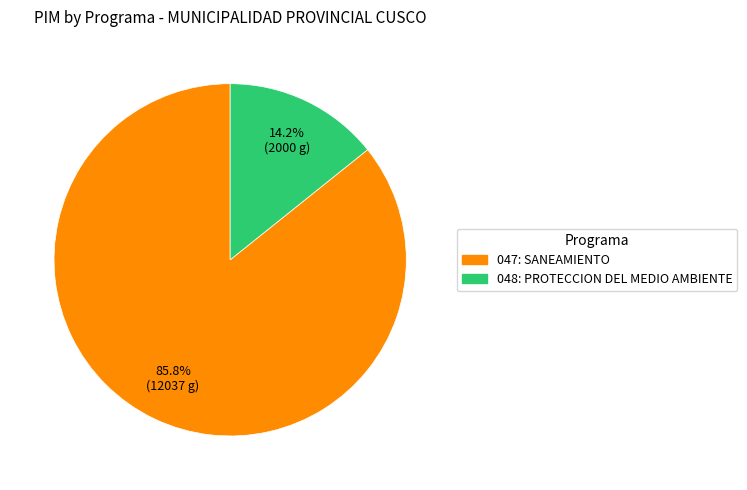

Does 047: SANEAMIENTO account for over 50% of the chart?

Yes